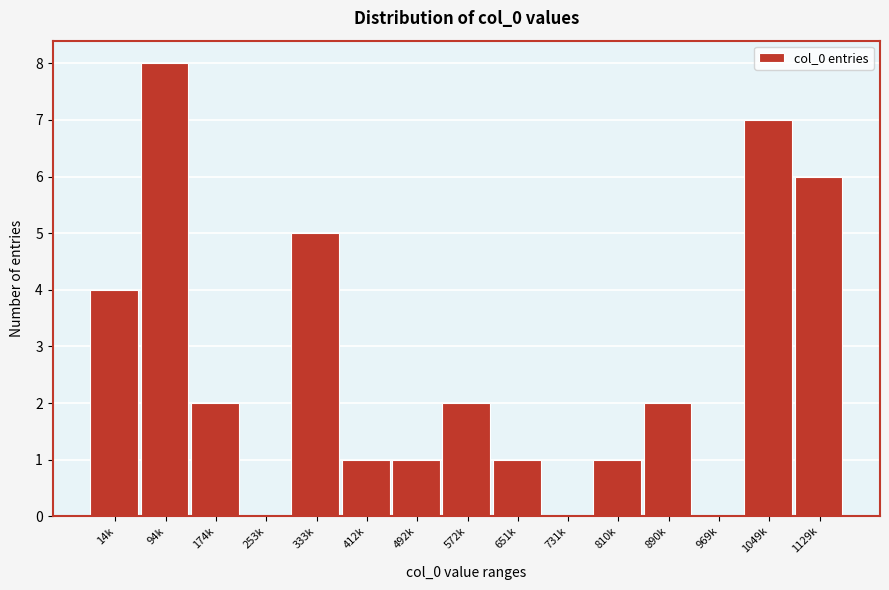

Reading right to left, extract all data points from this chart.

1129k=6	1049k=7	969k=0	890k=2	810k=1	731k=0	651k=1	572k=2	492k=1	412k=1	333k=5	253k=0	174k=2	94k=8	14k=4